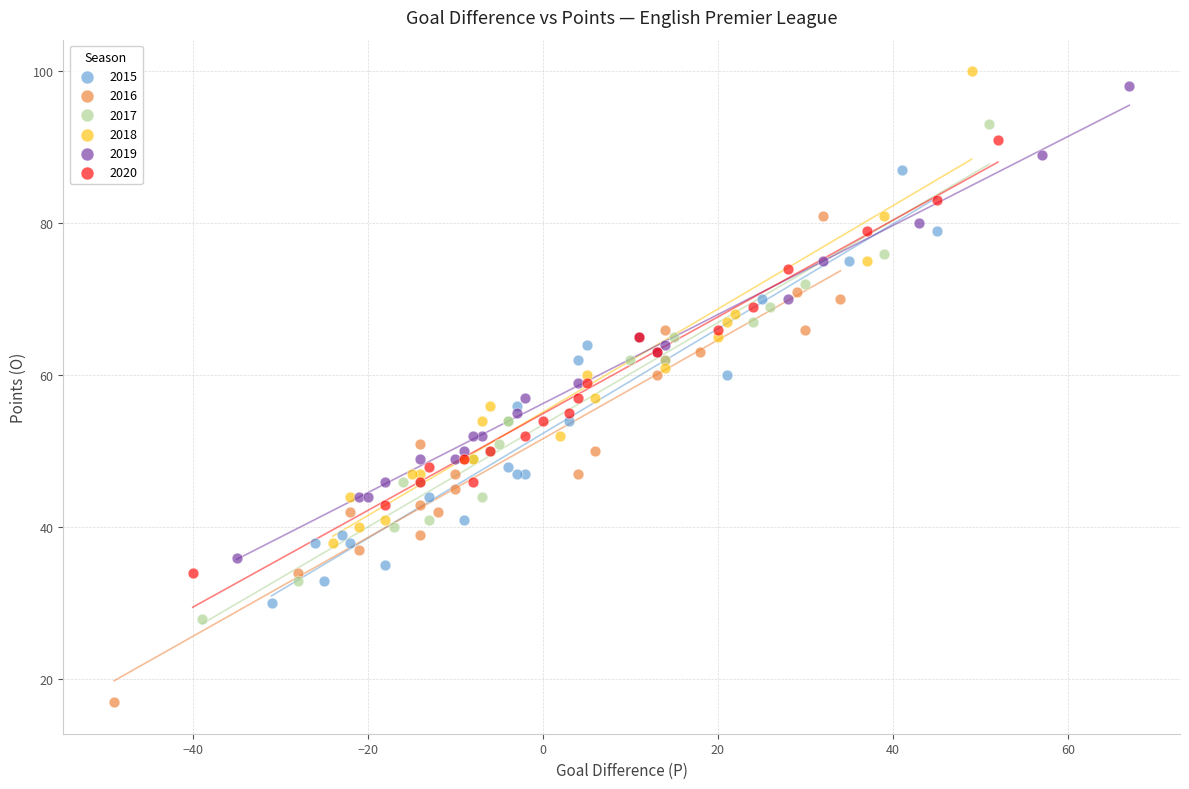

Which series has the largest Y range (max minus min)?

2017